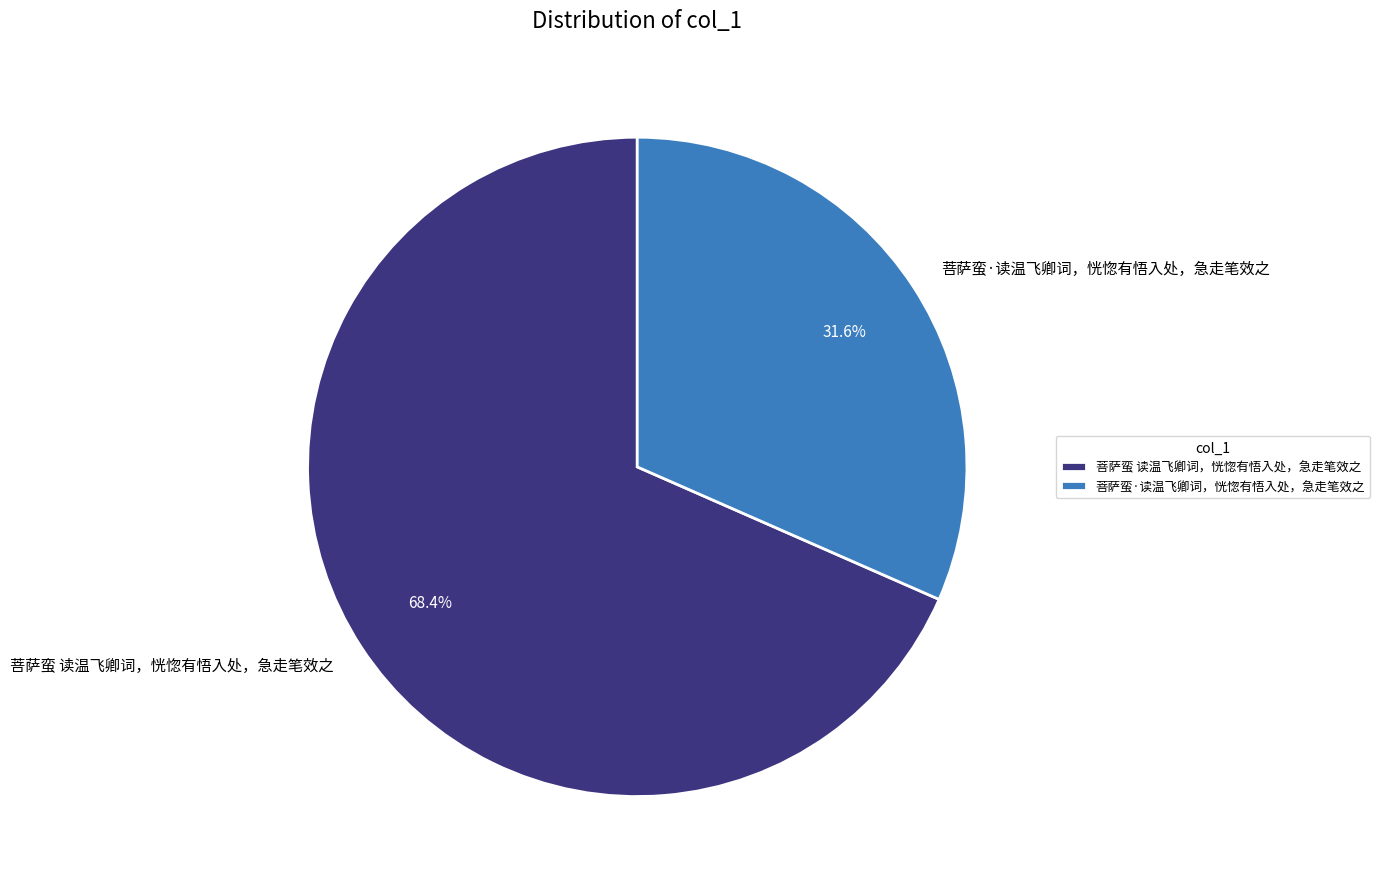

To the nearest percent, what is the average slice percentage?

50%